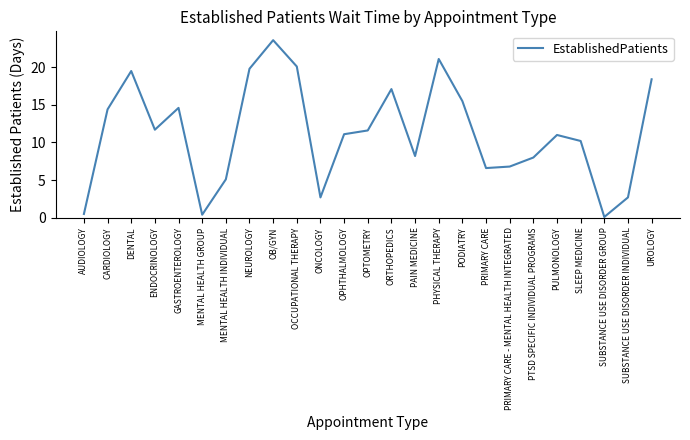

Does the chart have visible grid lines?

No